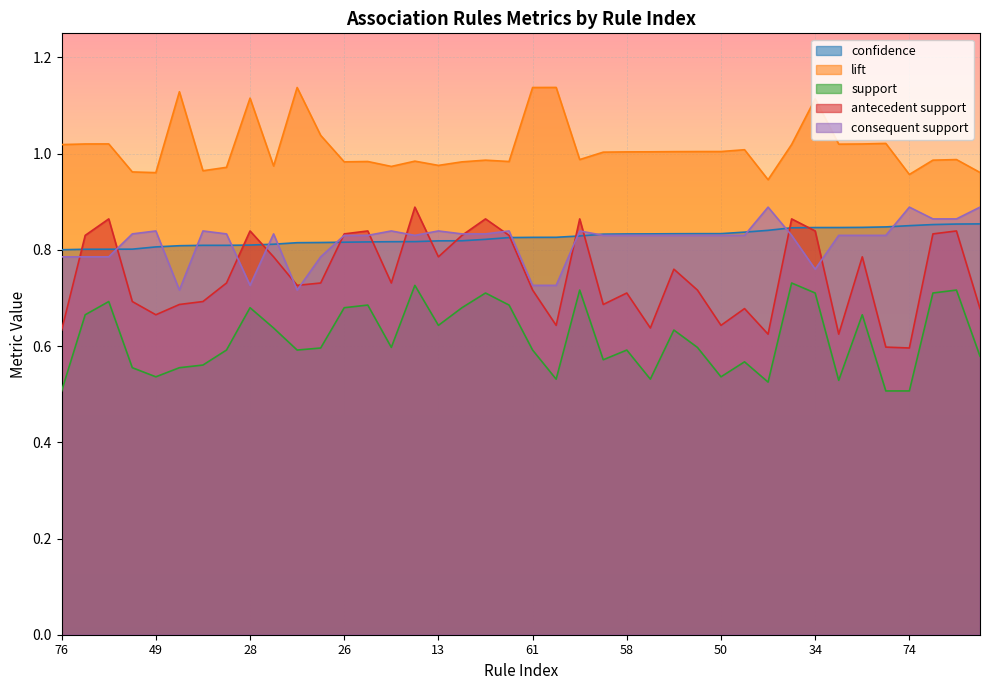

What is the sum of the lift values at 74 and 49?

1.9